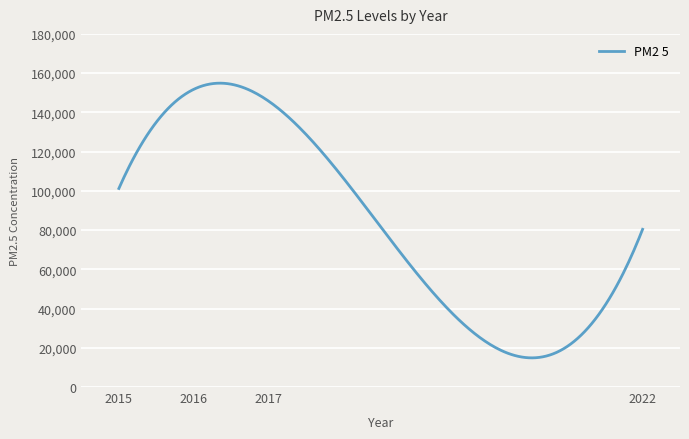

What is the difference between the second highest and minimum values?

140013.5